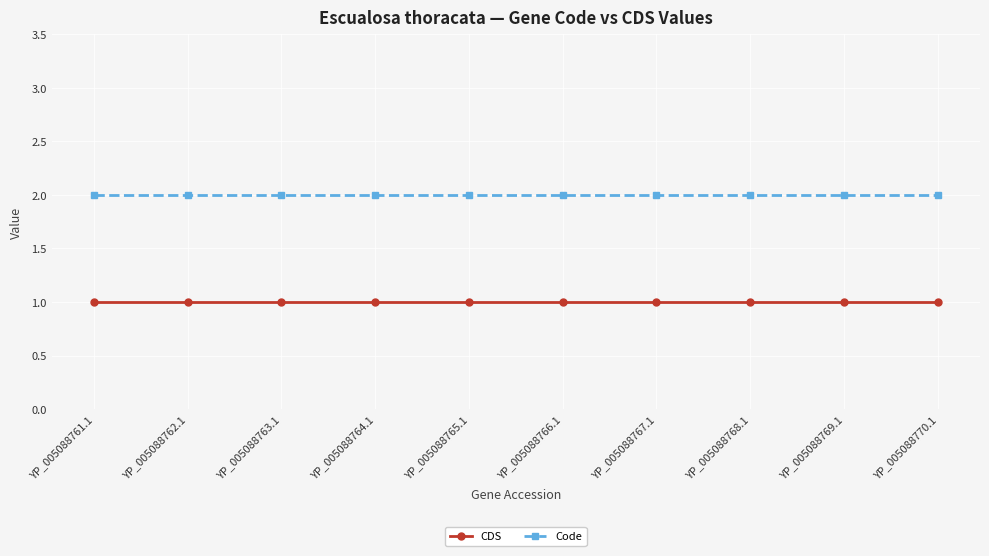

The value of CDS at YP_005088766.1 is 0. True or false?

False